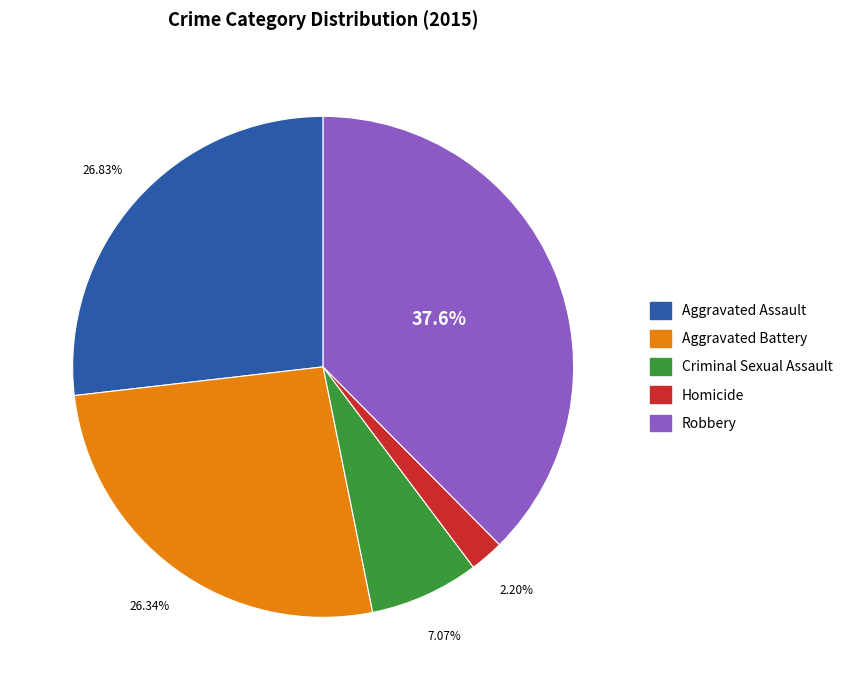

Do Homicide and Aggravated Assault together represent more than half of the pie?

No